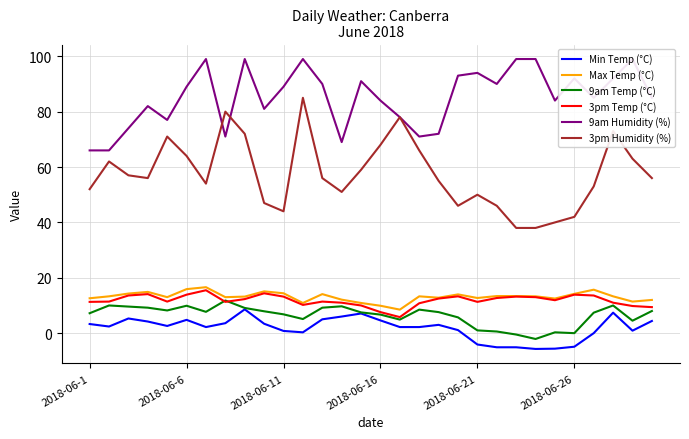

True or false: Max Temp (°C) and Min Temp (°C) intersect in this chart.

False